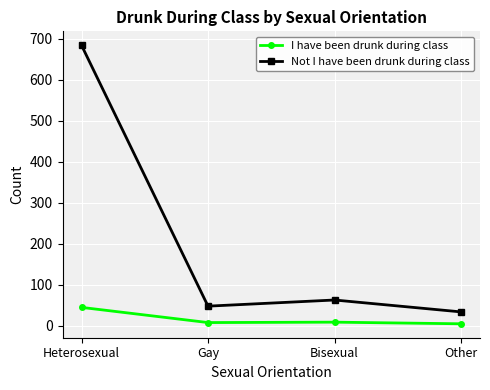

What is the difference between the maximum and minimum values in the Not I have been drunk during class series?

650